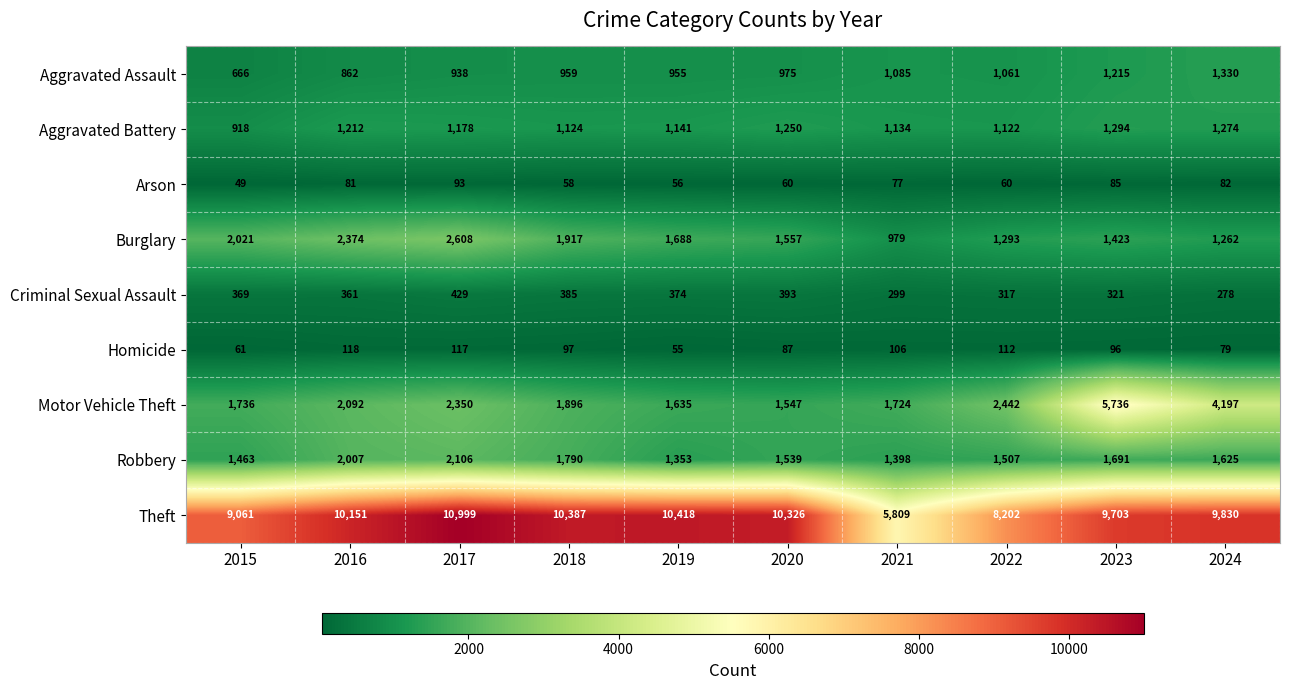

Is it true that Homicide equals 55 at 2019?

True